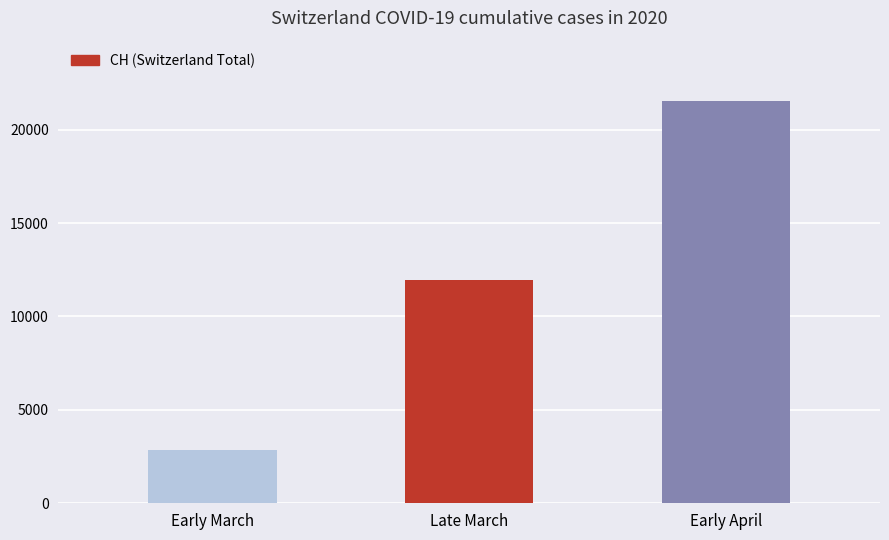

Is it true that the value at Late March is 2448?

False